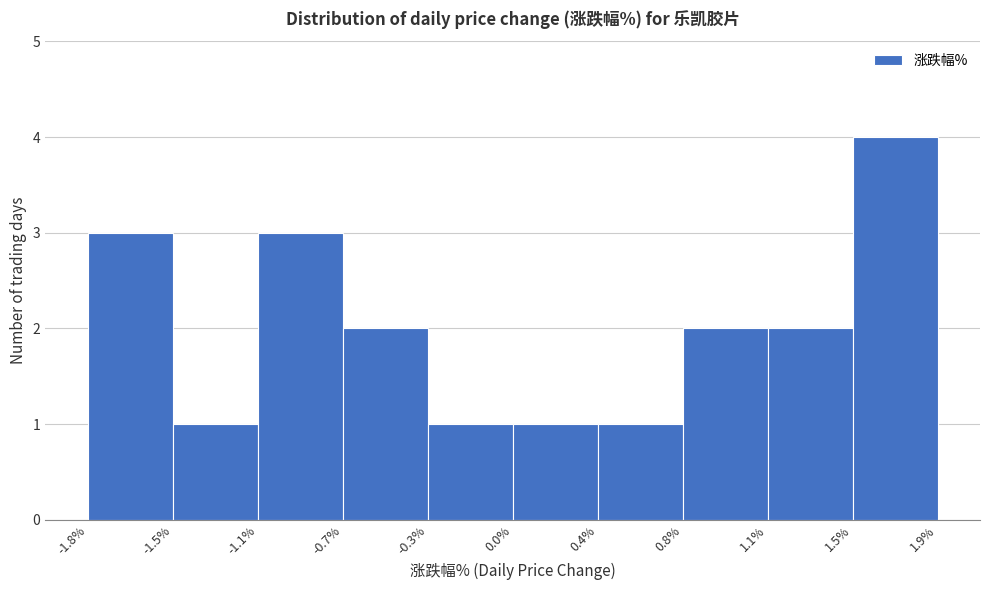

Reading left to right, list all the values displayed in this chart.

-1.8%=3	-1.5%=1	-1.1%=3	-0.7%=2	-0.3%=1	0.0%=1	0.4%=1	0.8%=2	1.1%=2	1.5%=4